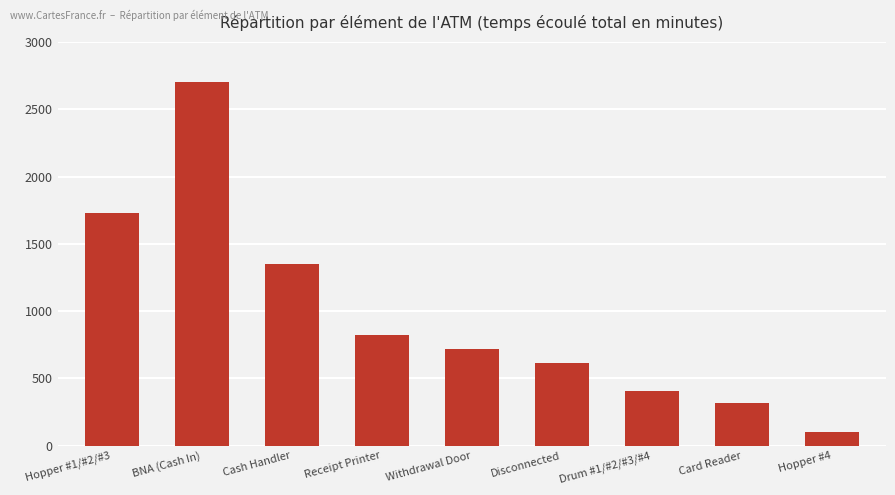

Approximately how many times larger is the value at Drum #1/#2/#3/#4 compared to Disconnected?

0.7